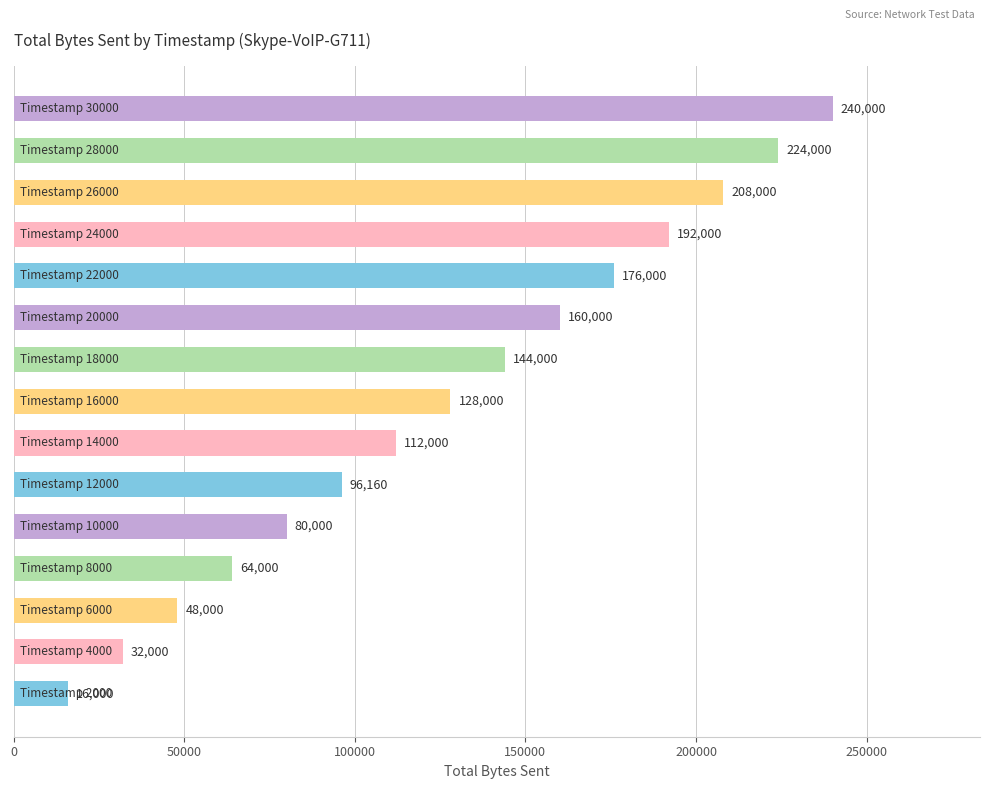

What is the sum of all values?

1920160